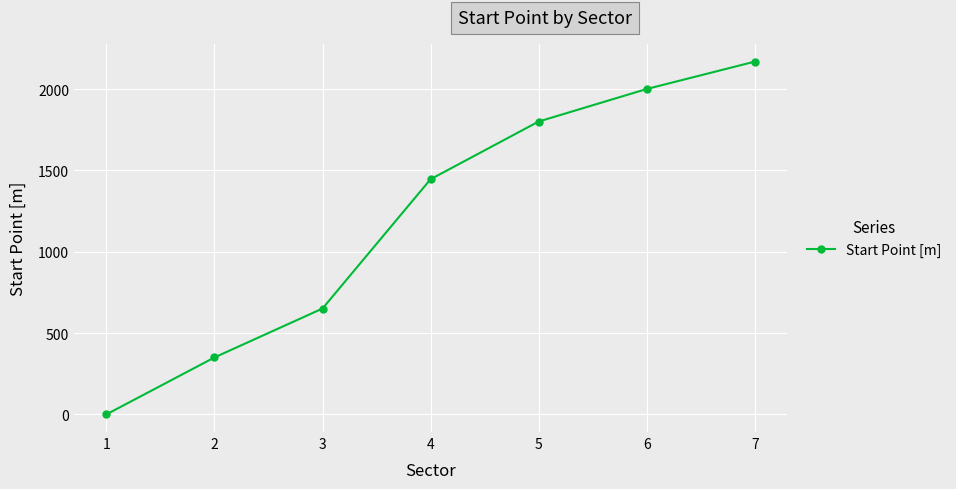

List the labels in order of value, largest first.

7, 6, 5, 4, 3, 2, 1